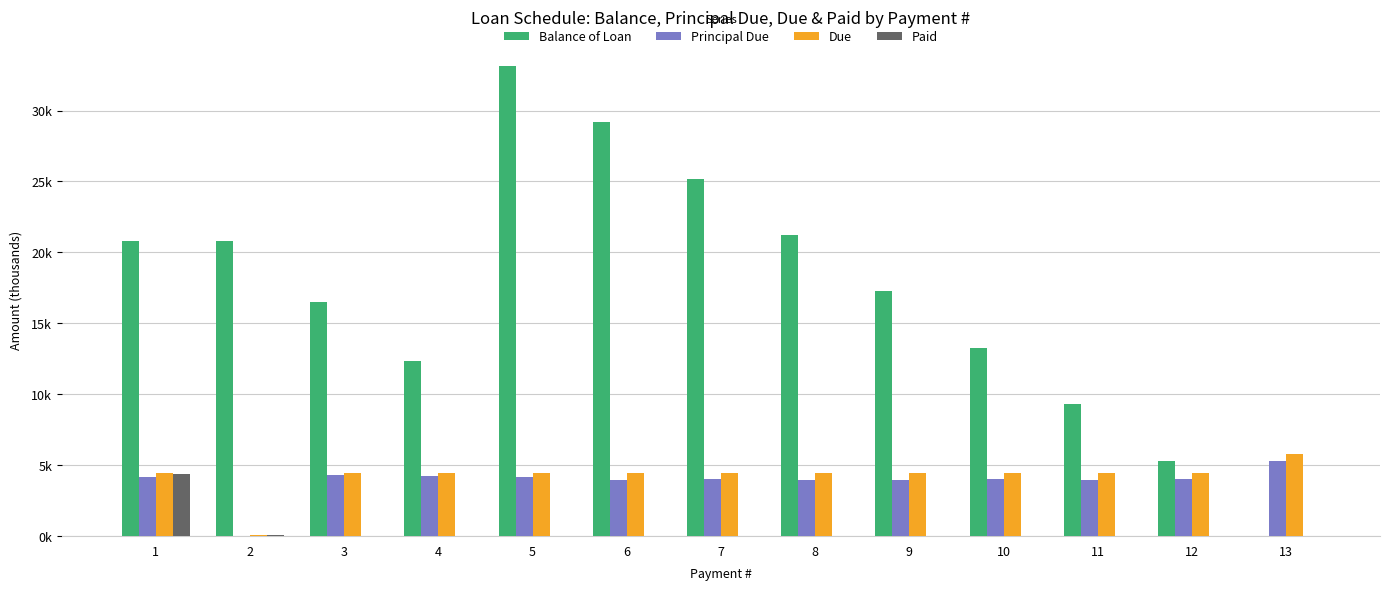

Are the bars grouped side by side (vs. stacked)?

Yes